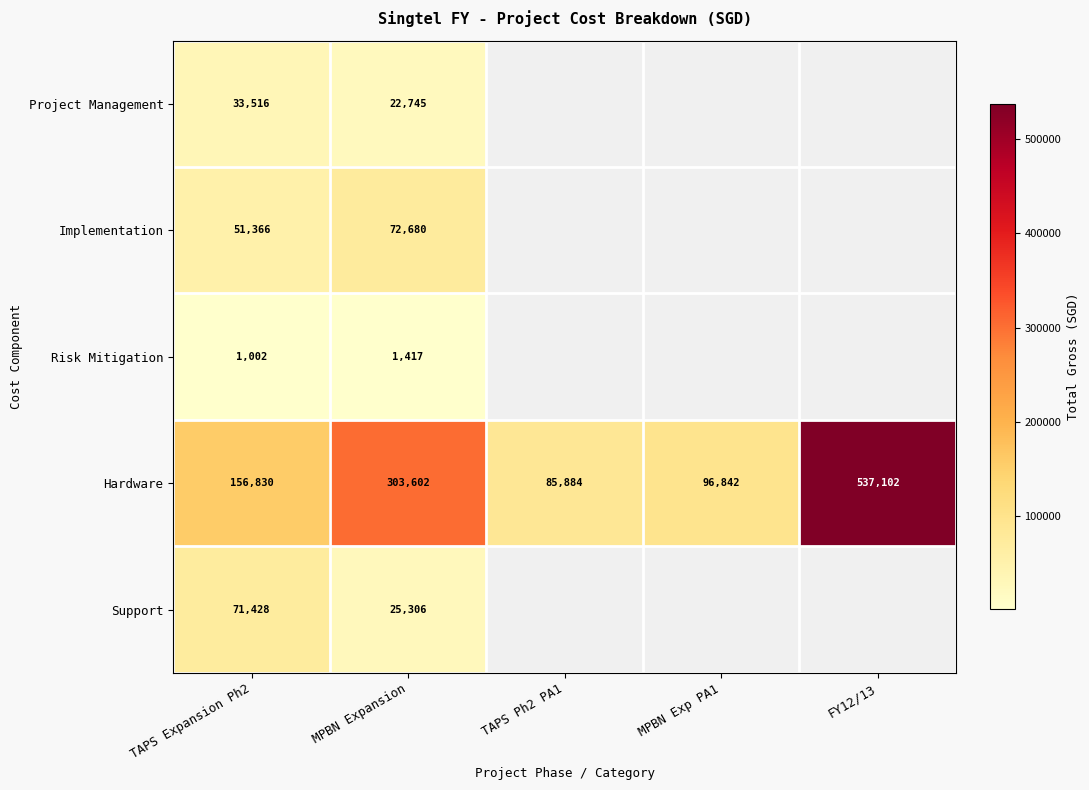

Is the value of Project Management at TAPS Expansion Ph2 greater than the value of Implementation at TAPS Expansion Ph2?

No